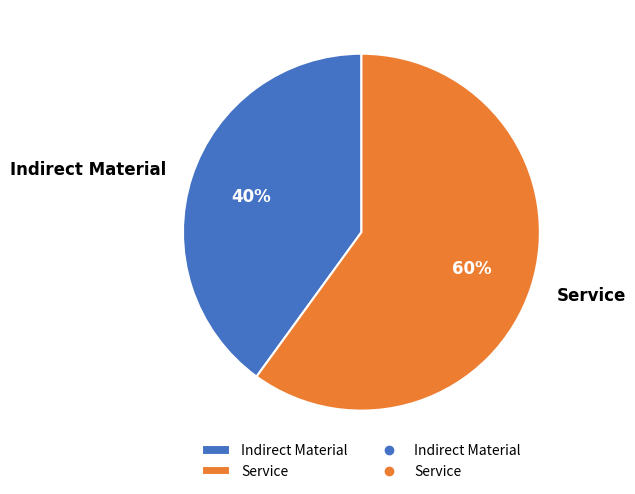

To the nearest percent, what percentage of the pie is Service?

60%